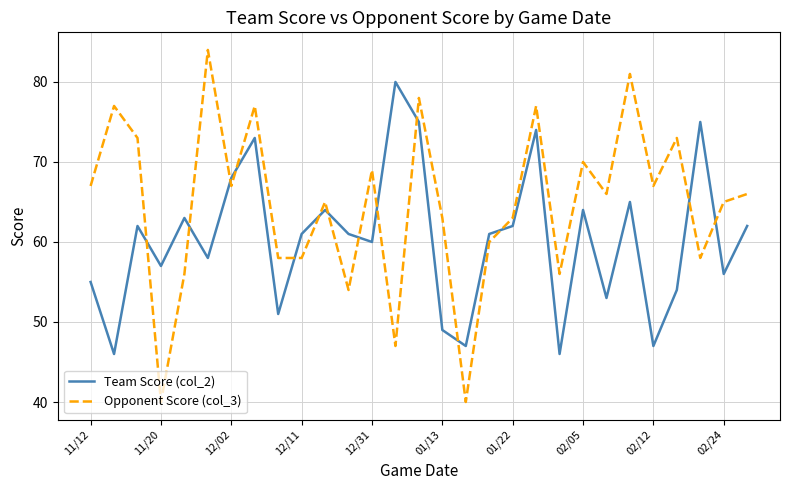

What is the minimum value for Team Score (col_2)?

46